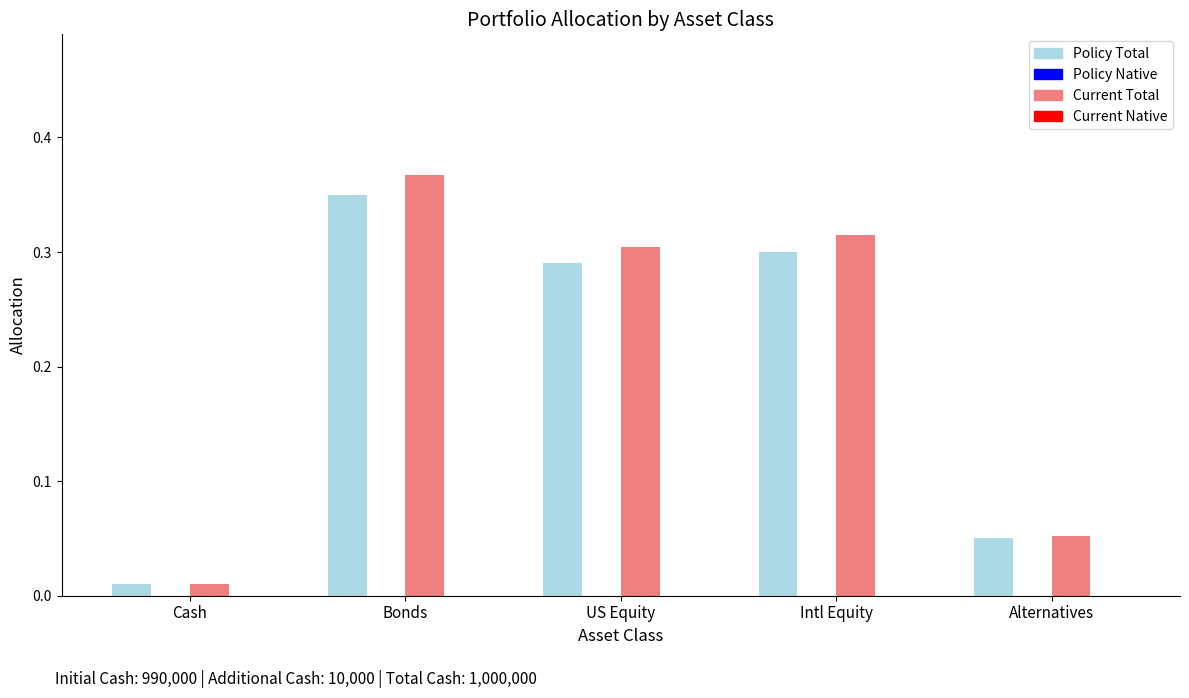

Which label corresponds to the smallest value in the chart?

Cash